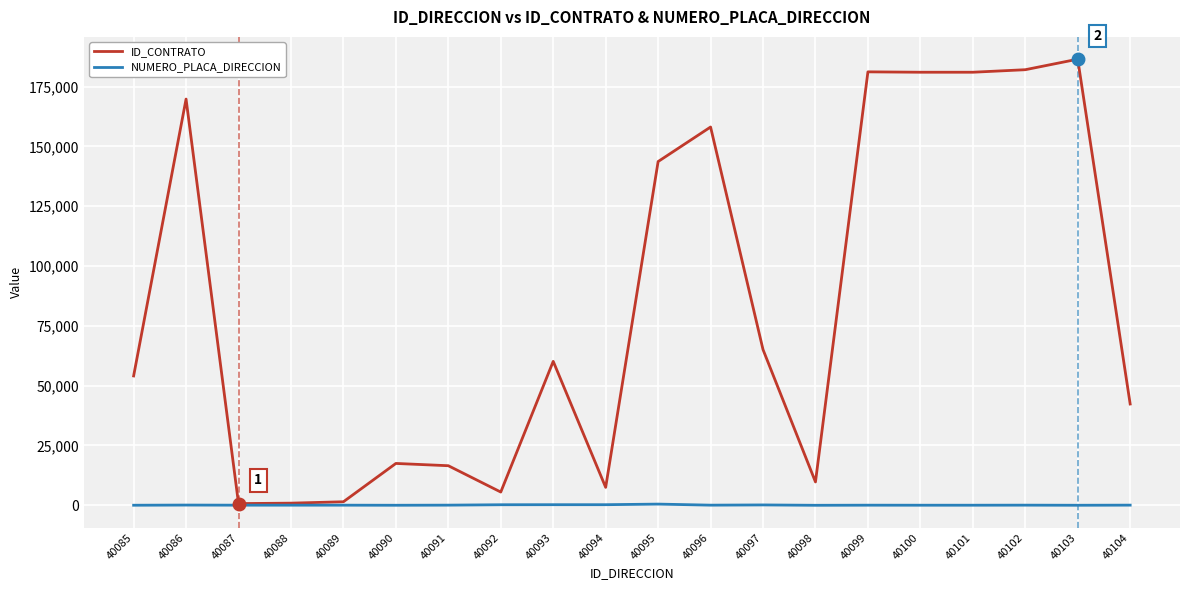

Where is ID_CONTRATO nearest to the value 93581?

40097